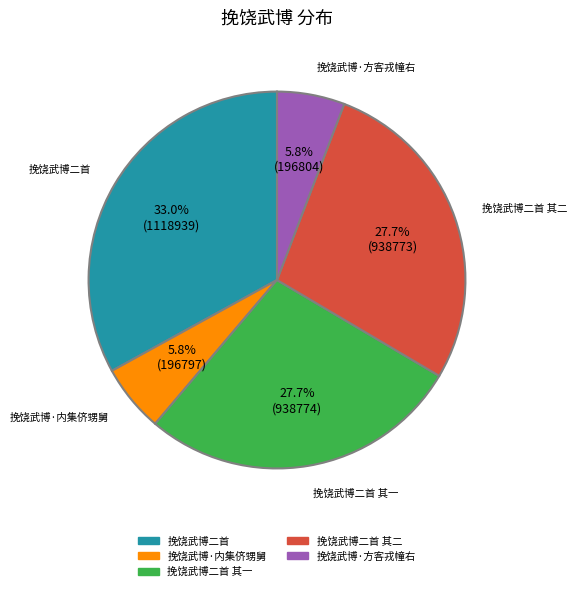

Does any single category account for the majority?

No